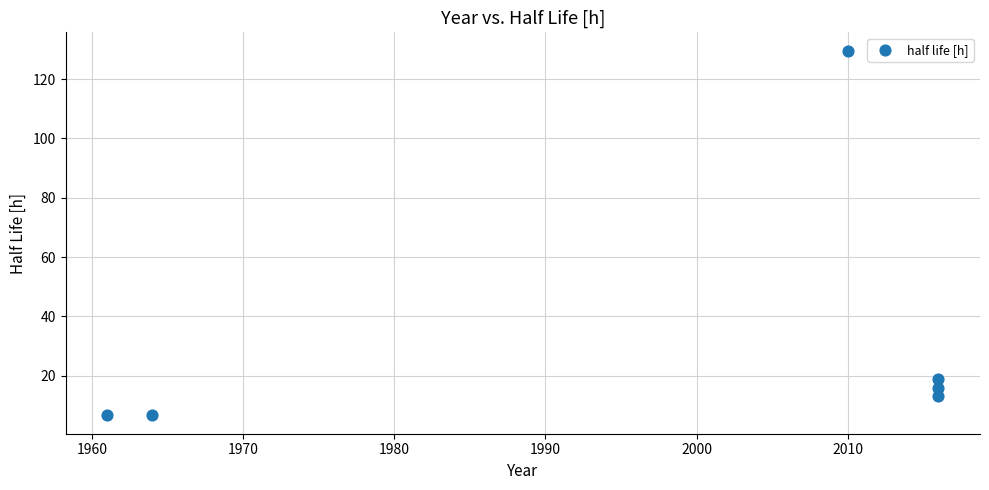

What is the average X value?

1997.2